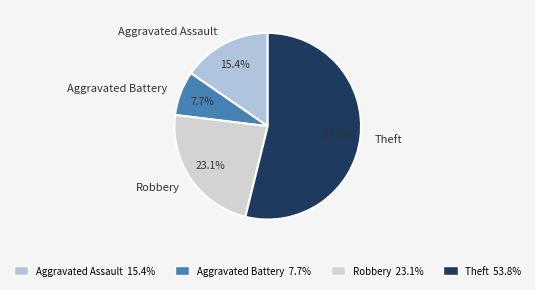

The Aggravated Battery slice represents 8% of the pie. True or false?

True